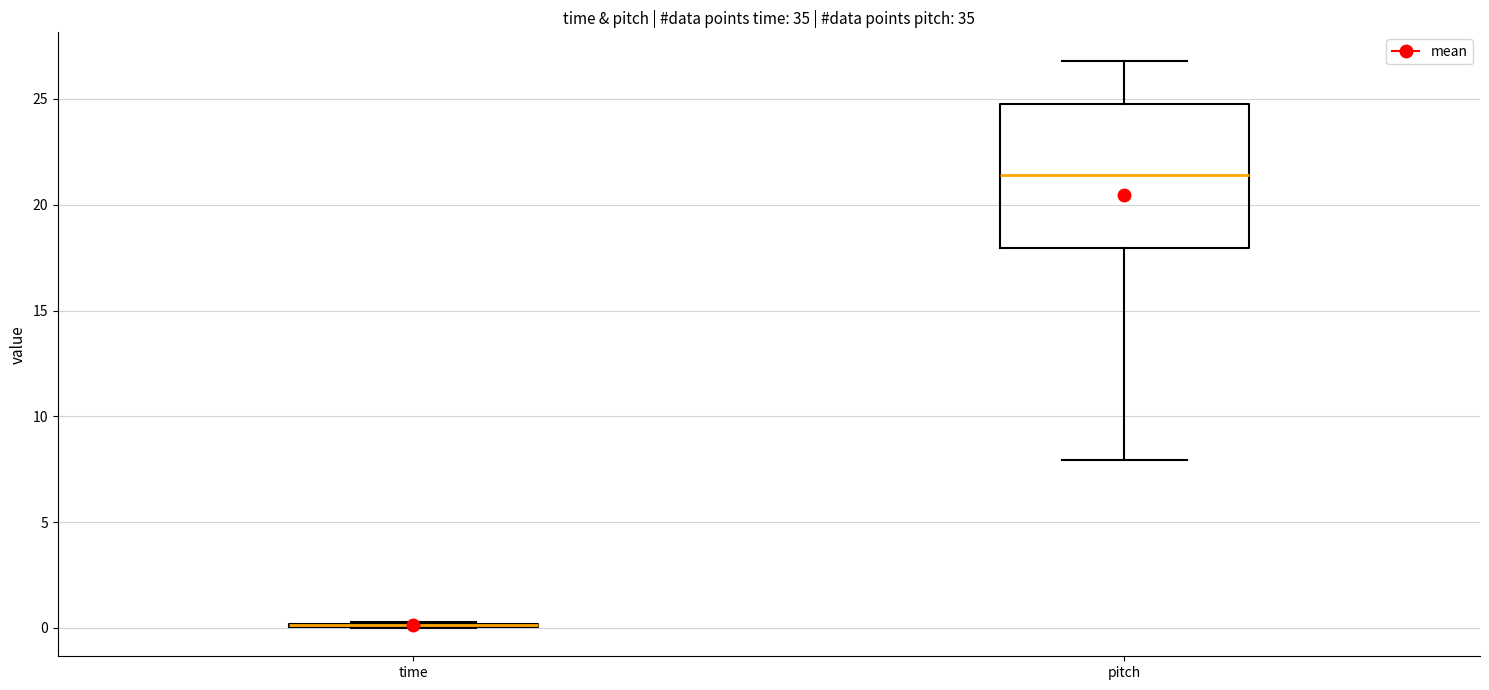

Which box is the tallest, from its lower edge to its upper edge?

pitch